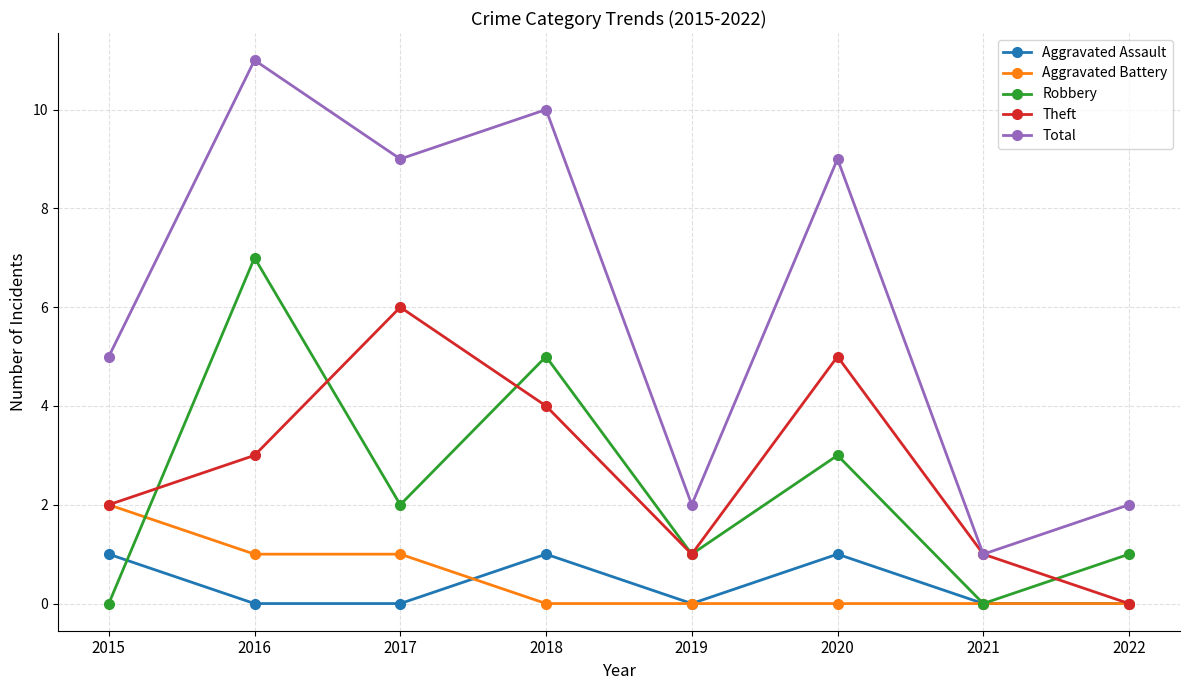

How many lines are shown in the chart?

5